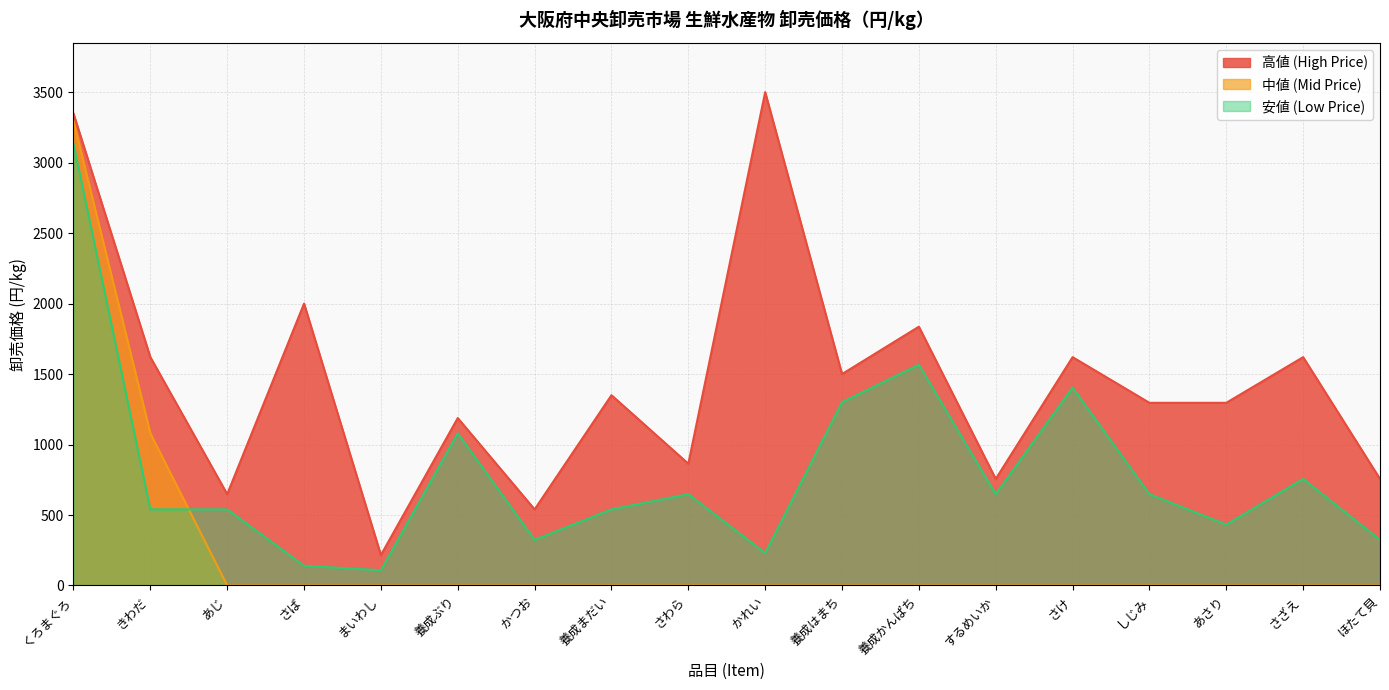

Which series has the largest range (max minus min)?

中値 (Mid Price)